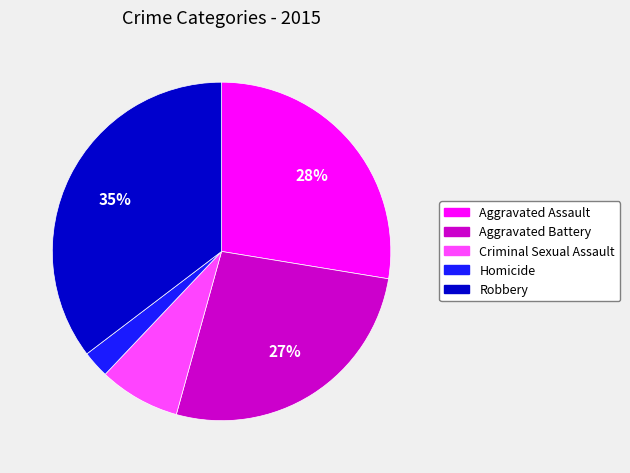

Between Homicide and Aggravated Assault, which is larger?

Aggravated Assault